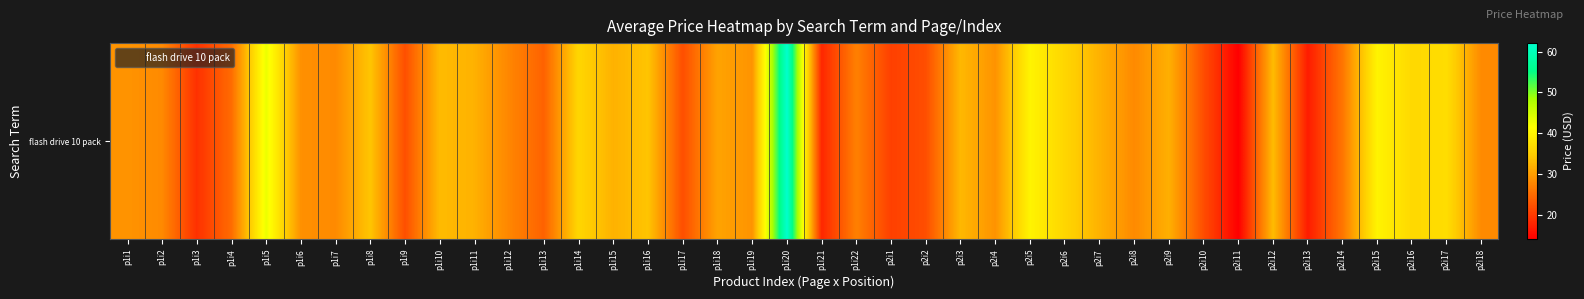

Between p2i10 and p1i16, which is larger?

p1i16